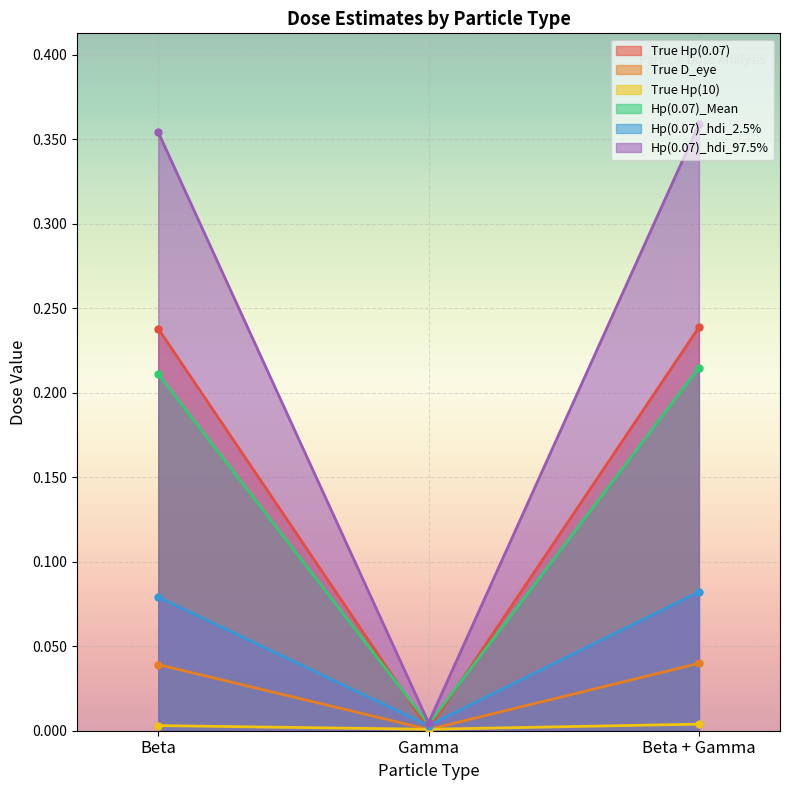

Which series has the largest total across all categories?

Hp(0.07)_hdi_97.5%